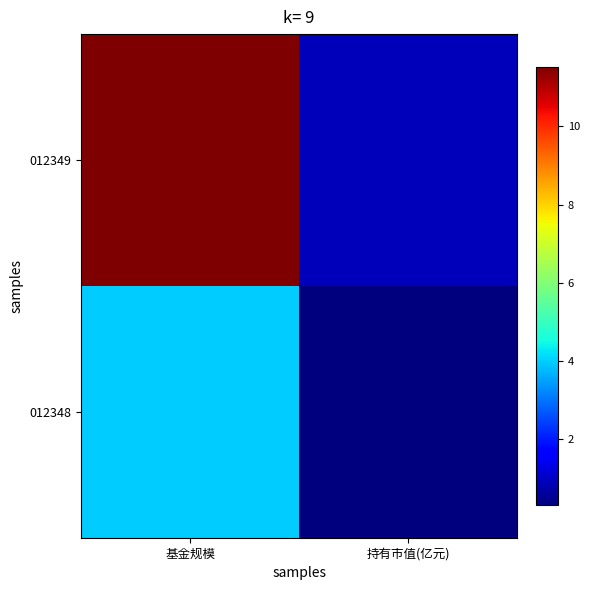

List the series in order of their overall mean, lowest first.

012348, 012349